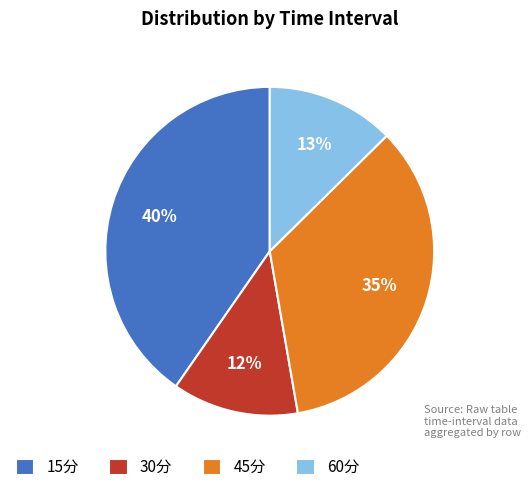

What is the ratio of the value at 15分 to the value at 30分?

3.3